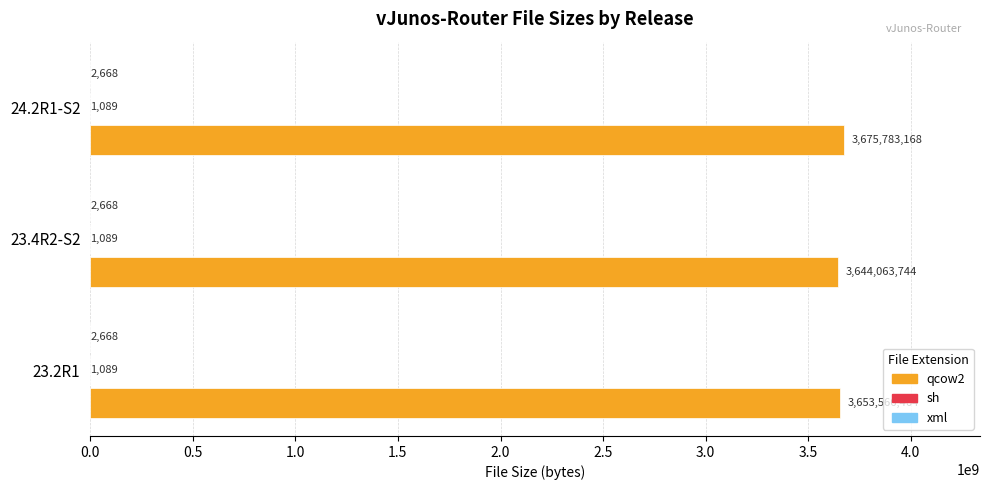

At which category does the chart reach its peak across all series?

24.2R1-S2